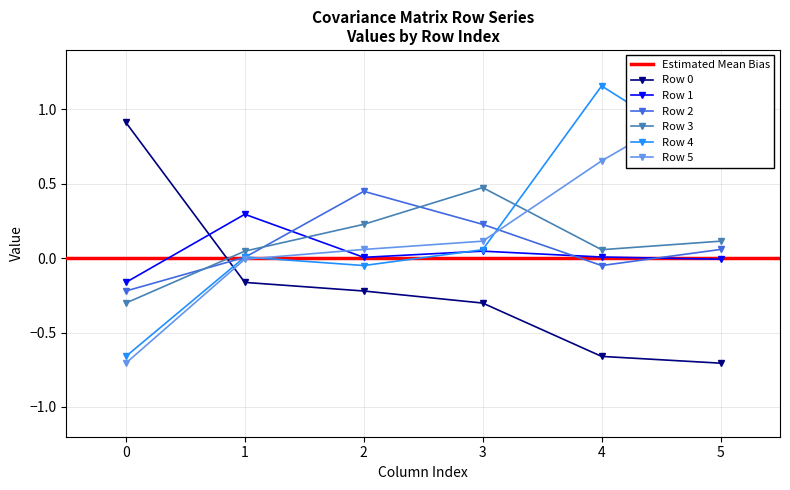

True or false: 5 has a value of 0.7 at 5.

False